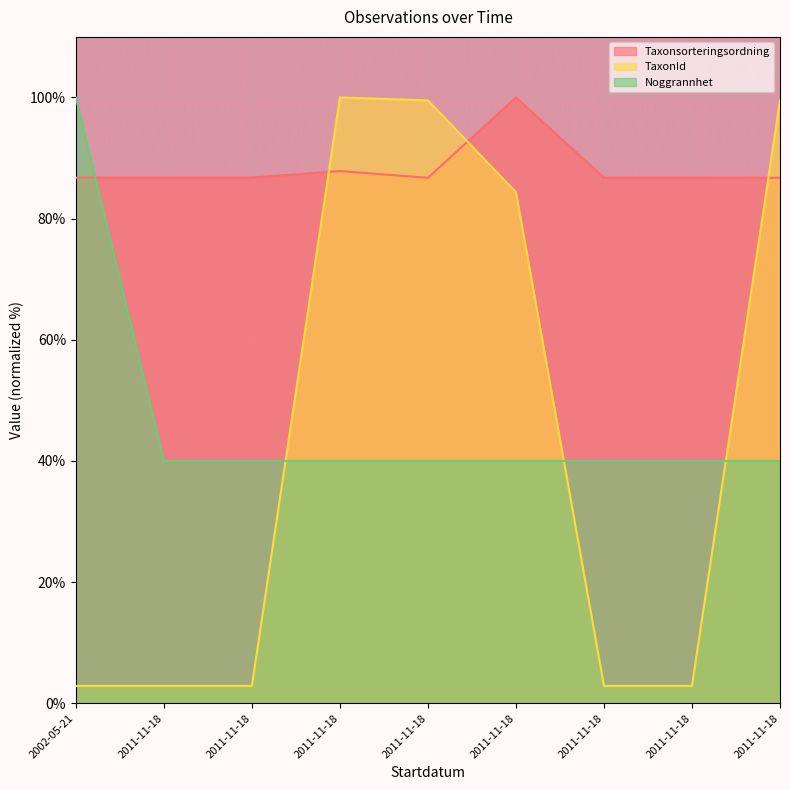

Which series ends up on top after the final intersection of TaxonId and Noggrannhet?

TaxonId